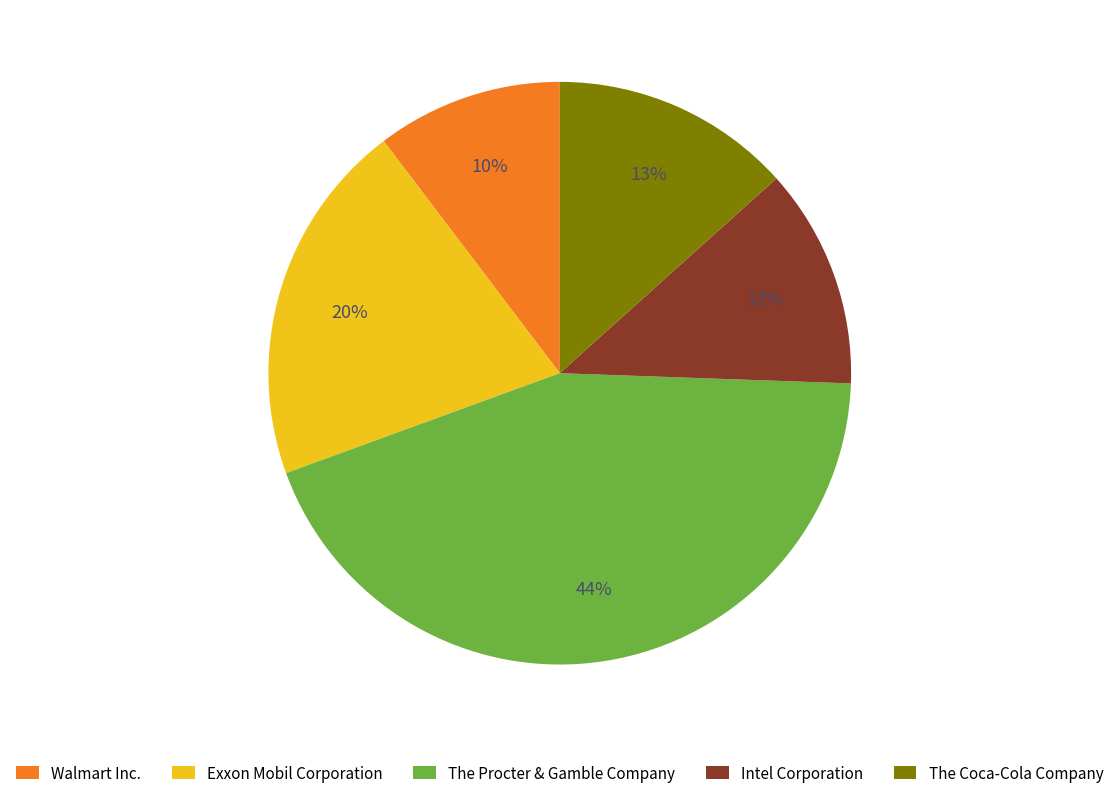

To the nearest percent, what percentage of the pie is The Coca-Cola Company?

13%